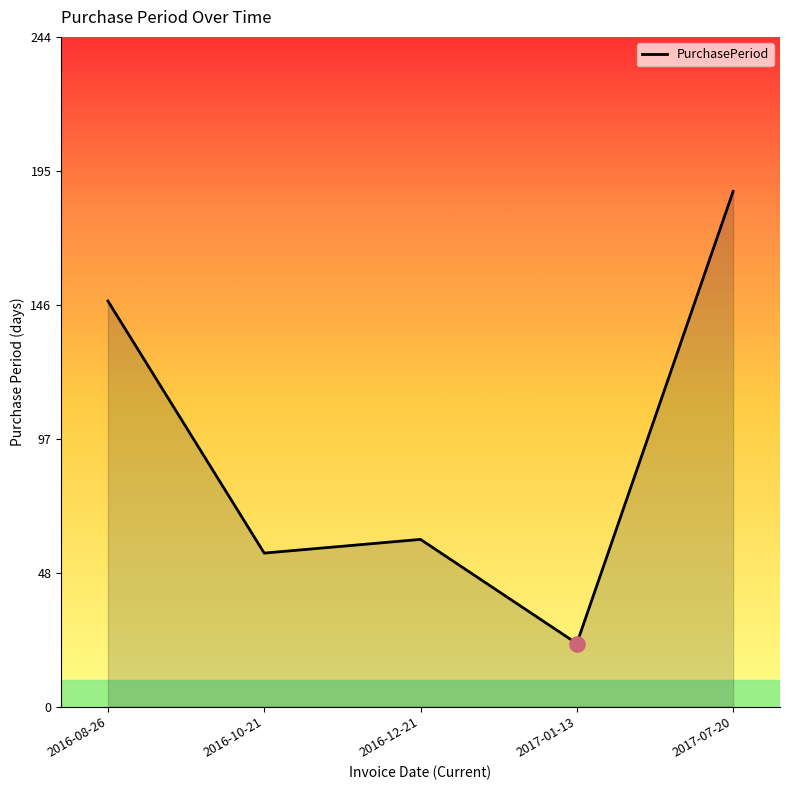

What is the change in value from 2016-08-26 to 2017-01-13?

-125